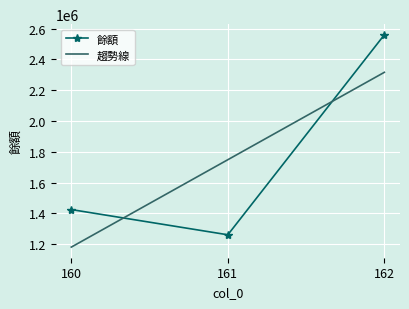

Is this an area chart (filled region under the line)?

No